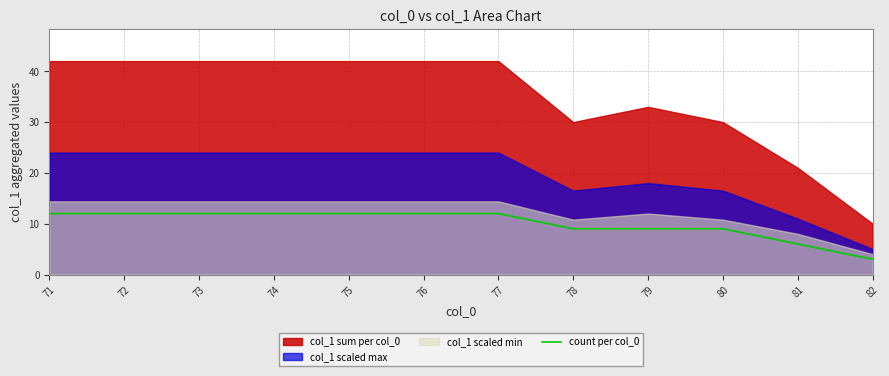

True or false: count per col_0 has a value of 12 at 74.

True